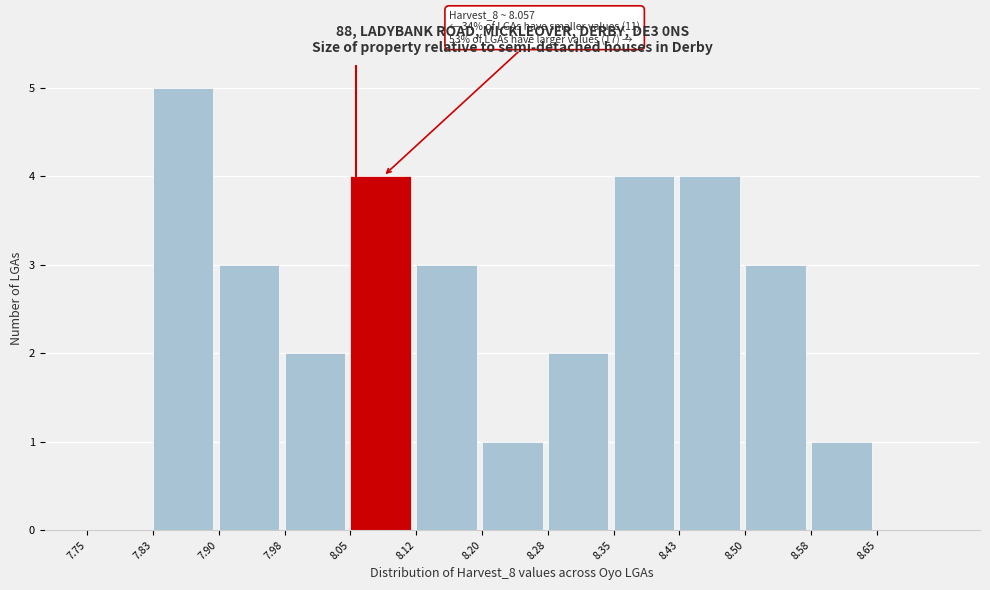

Over which range of the x-axis is the bar tallest?

7.825 to 7.900